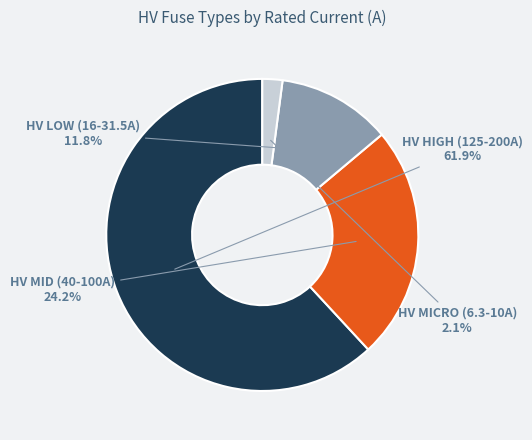

Is there a majority slice in this chart?

Yes